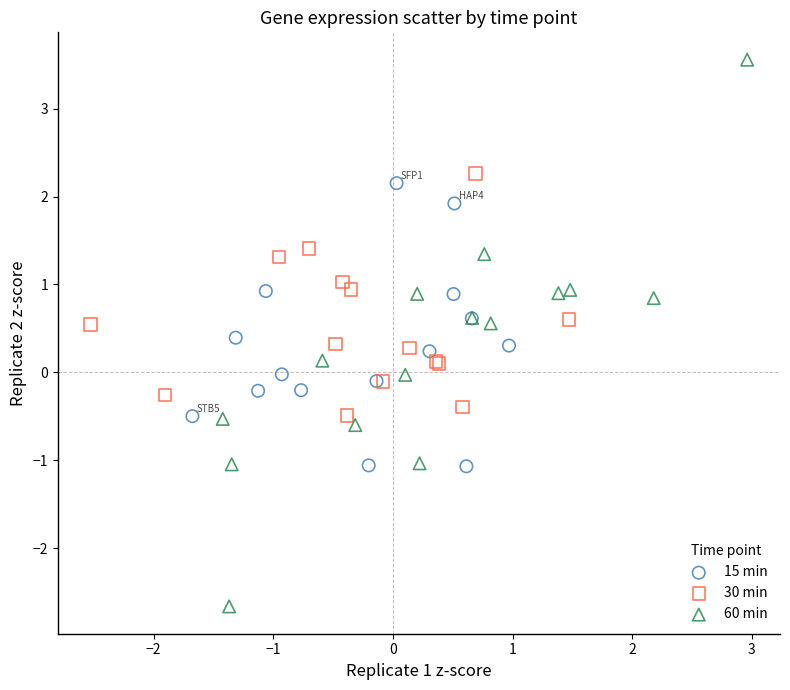

Which series has the largest Y range (max minus min)?

60 min